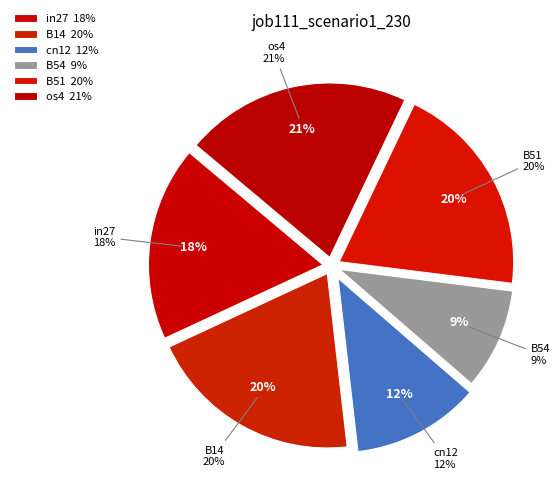

What percentage is the B54 slice, to the nearest percent?

9%